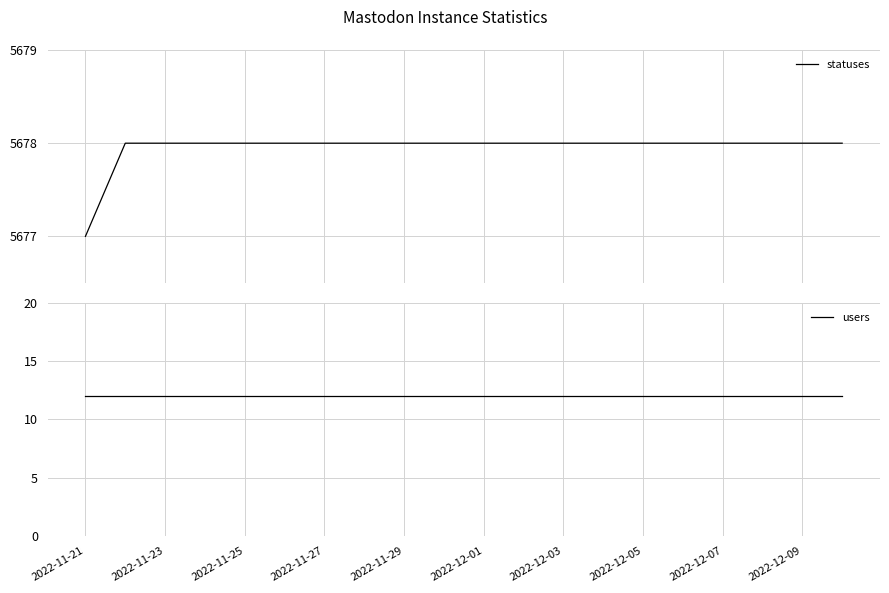

True or false: statuses and users cross at least once.

False